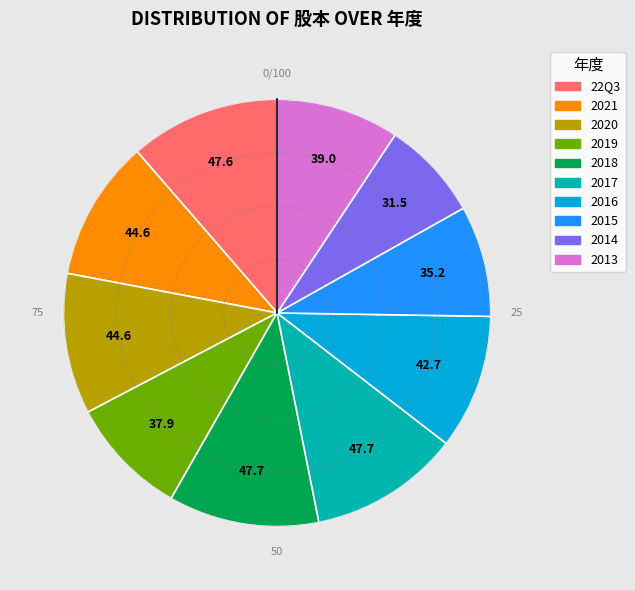

Do 2019 and 2020 together represent more than half of the pie?

No